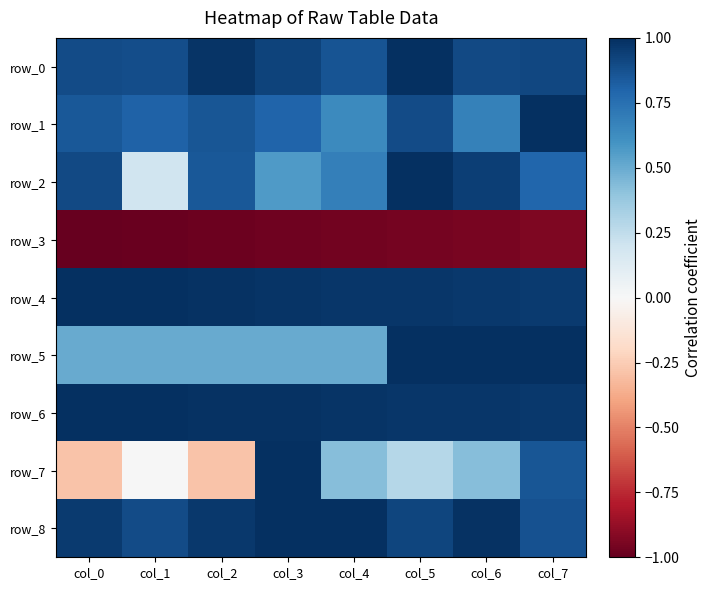

How many distinct data groups are displayed?

9